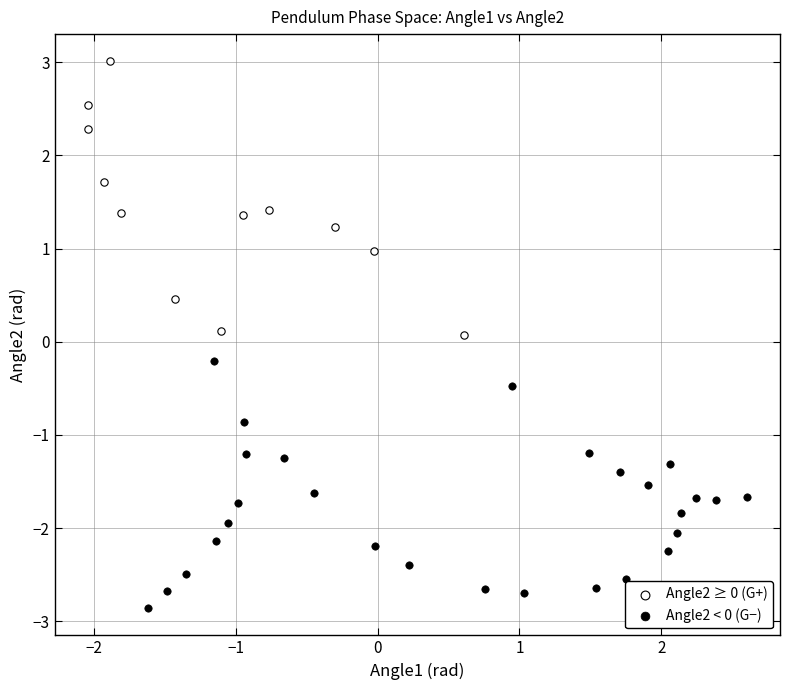

Which series contains the highest Y value?

Angle2 ≥ 0 (G+)